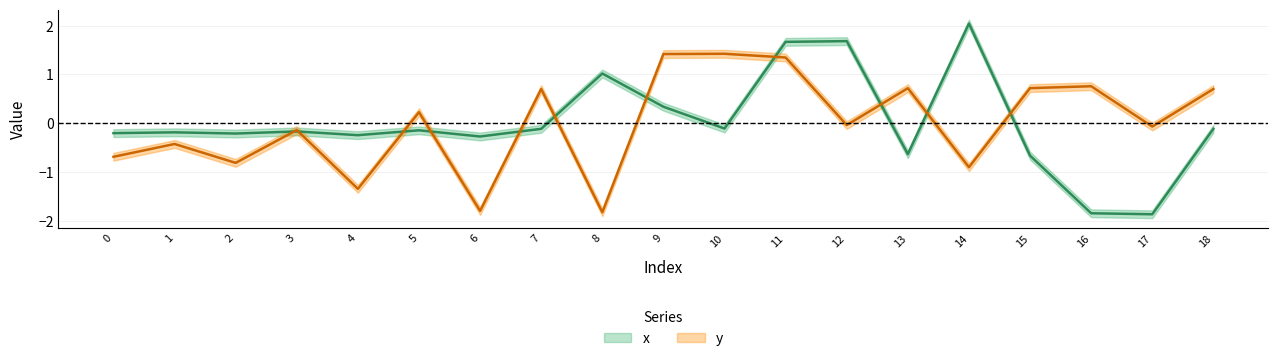

Where is the first local maximum for y?

1